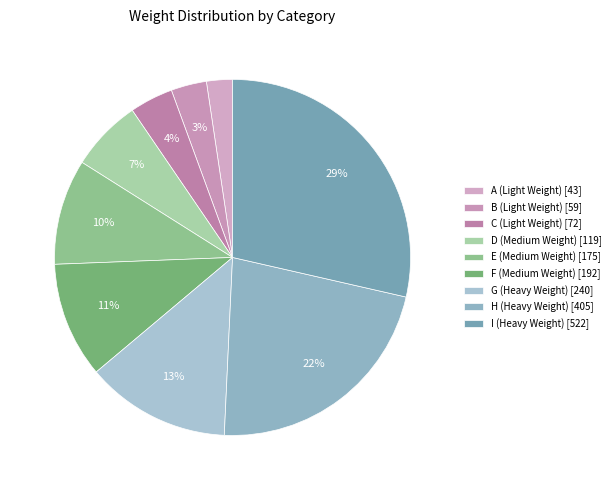

Approximately how many times larger is the value at H (Heavy Weight) compared to G (Heavy Weight)?

1.7